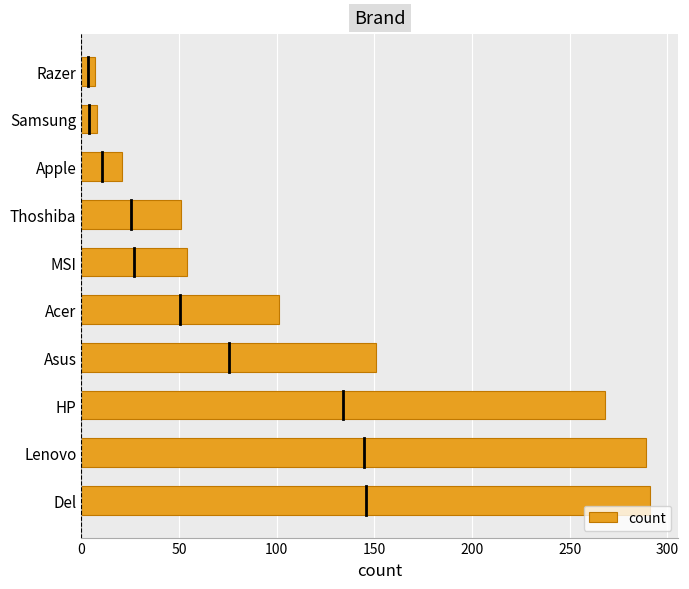

What is the difference between the second highest and minimum values?

282